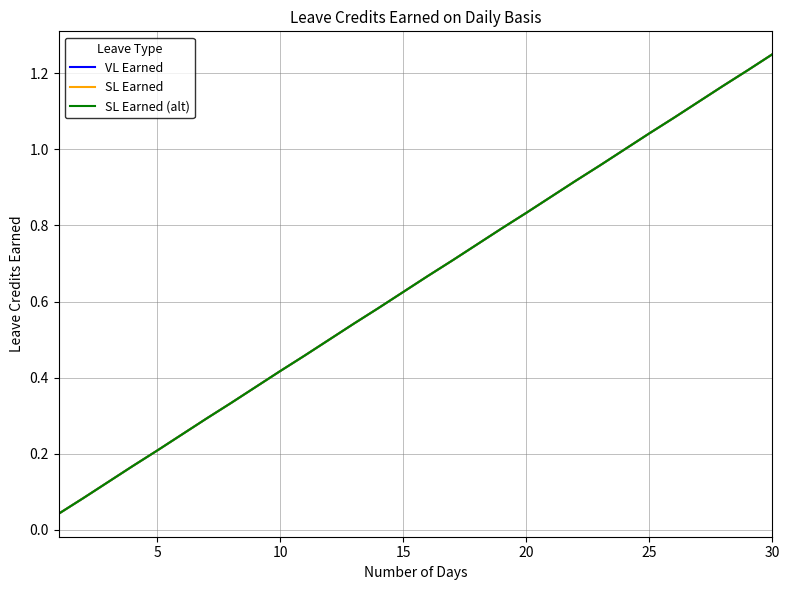

What is the difference between the maximum and minimum values in the SL Earned (alt) series?

1.2